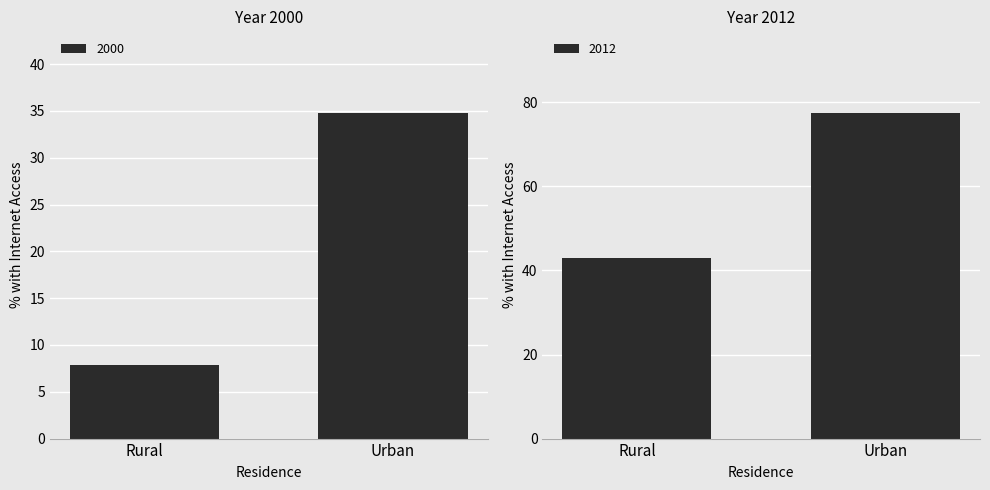

What is the total value across all series at Rural?

50.9